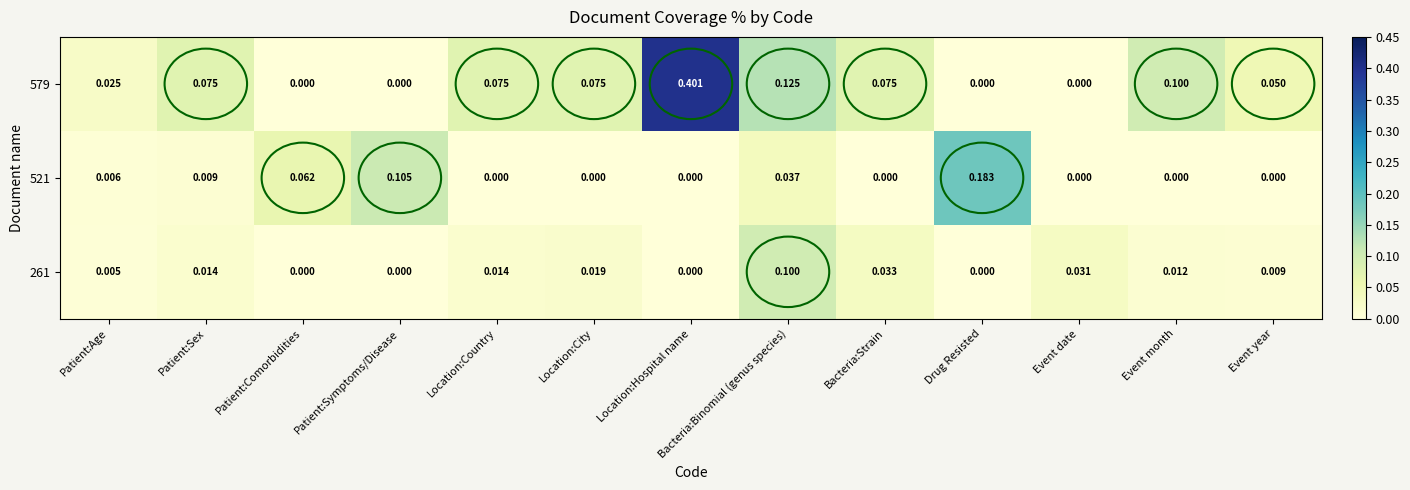

How many data points does each series have?

13